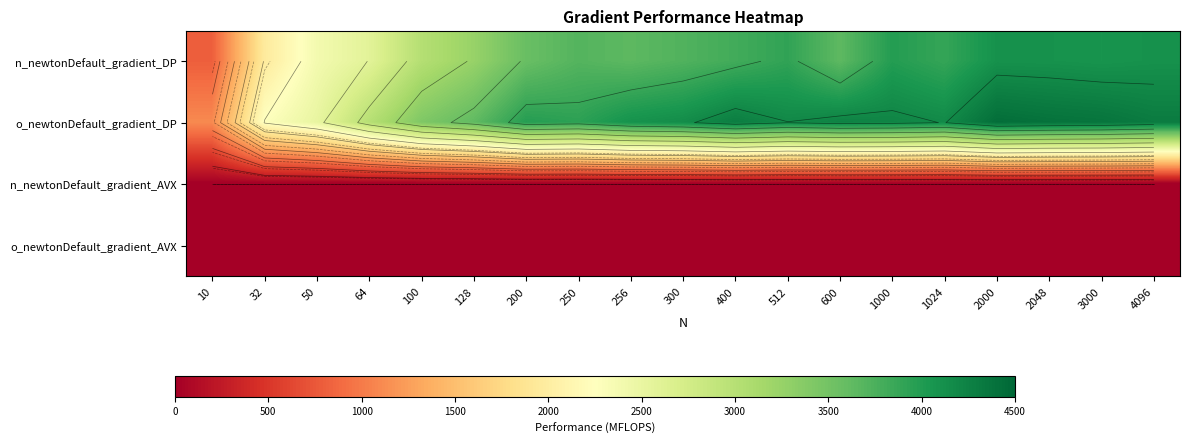

What is the difference between the o_newtonDefault_gradient_DP values at 3000 and 300?

226.4